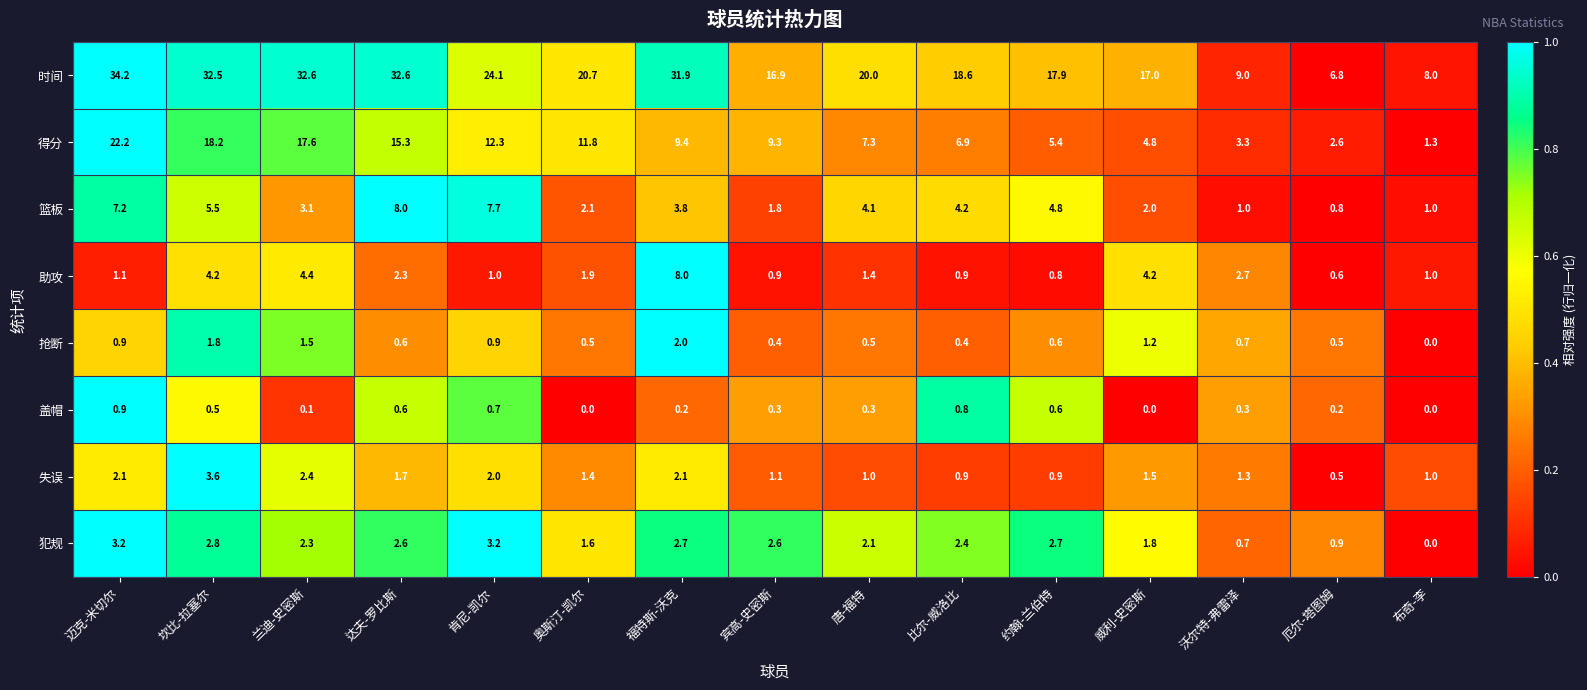

At which label does 时间 reach its peak?

迈克-米切尔